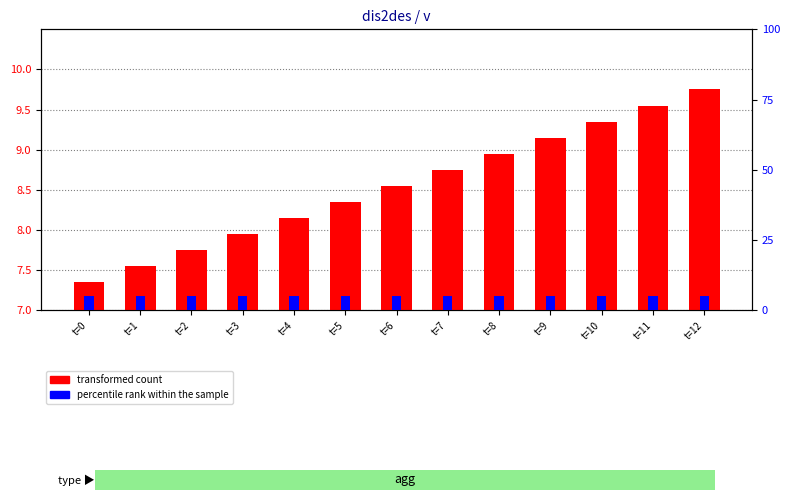

Between t=9 and t=11, which series saw the biggest shift?

transformed count